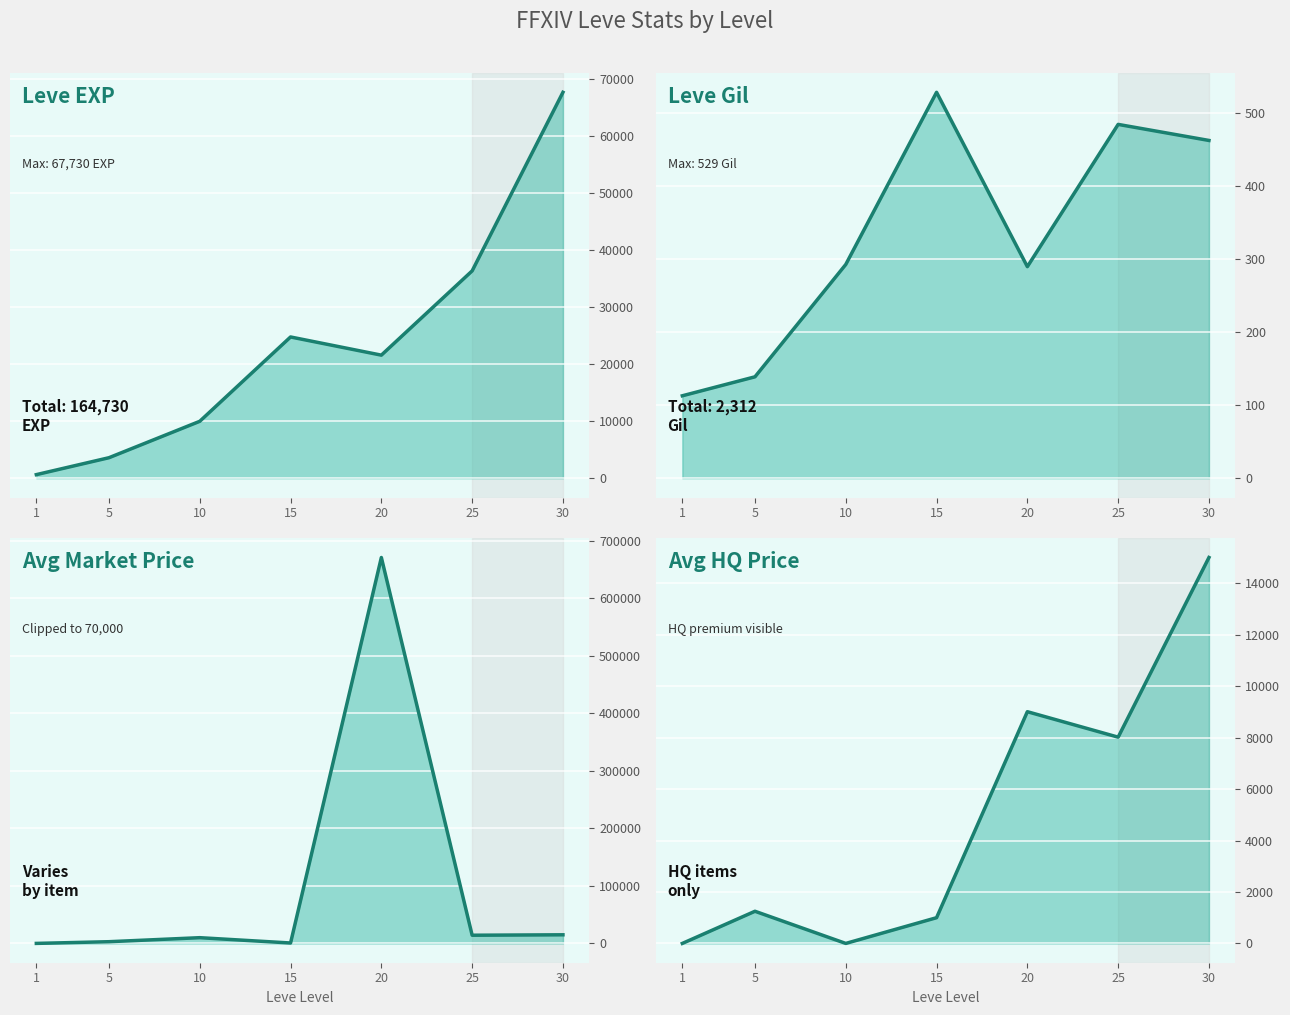

The currentAveragePrice line series shows 16 at 1. True or false?

False